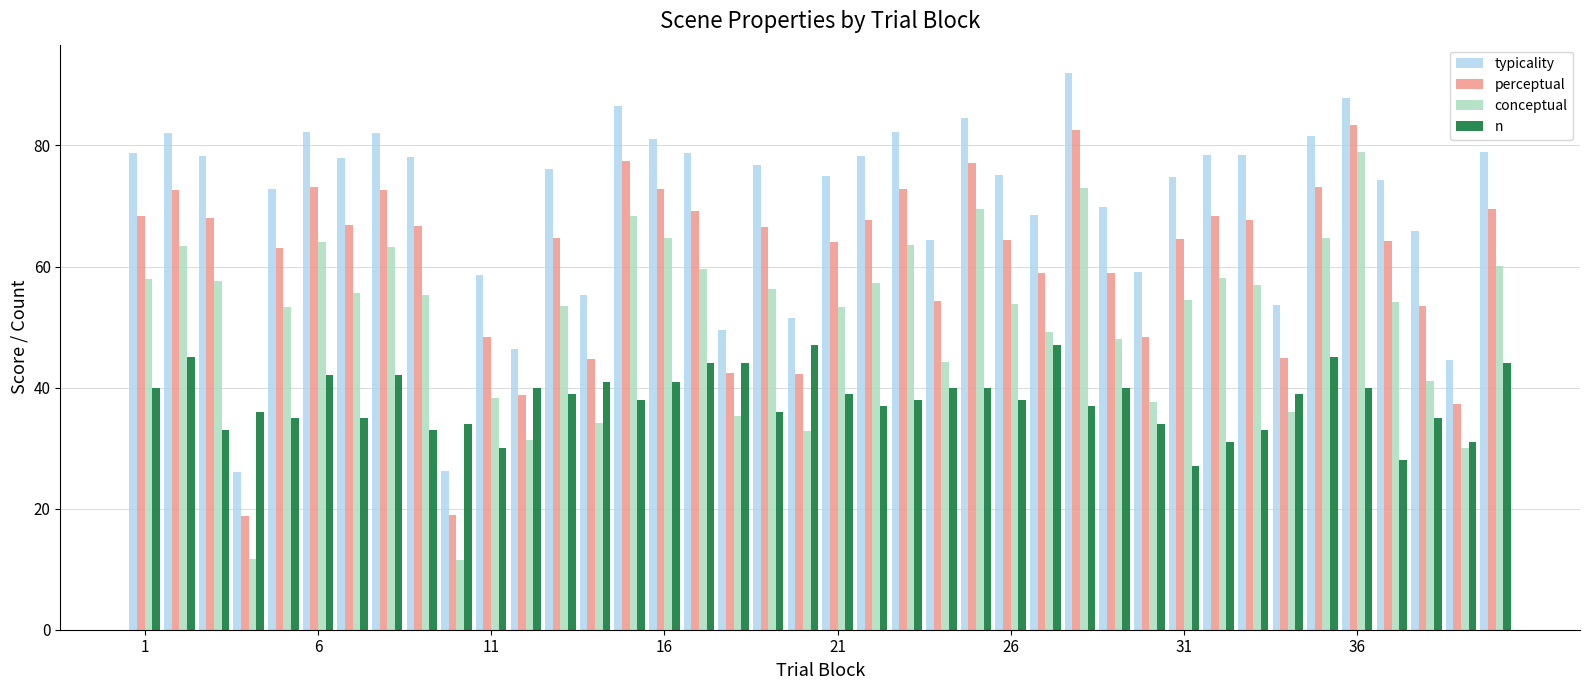

Which series has the largest total across all categories?

typicality